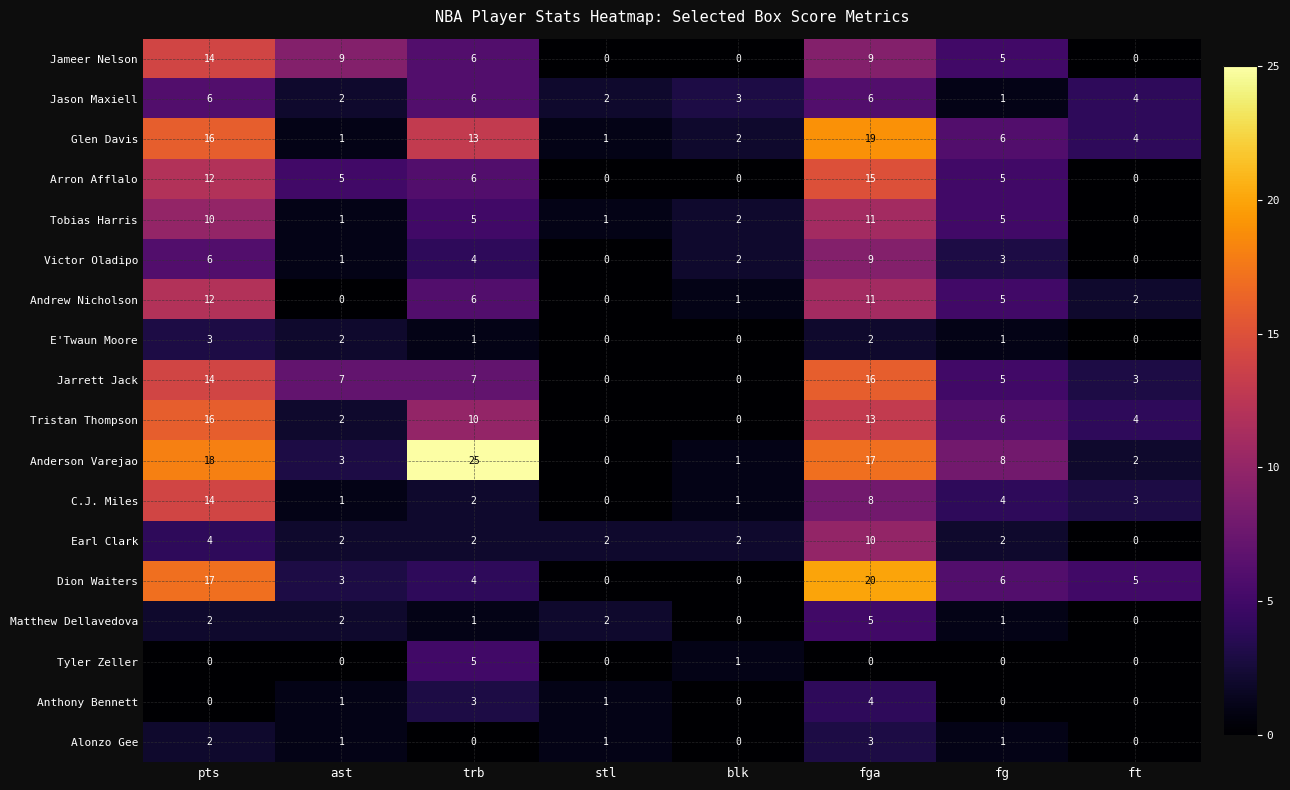

Where is Anderson Varejao nearest to the value 12?

fg